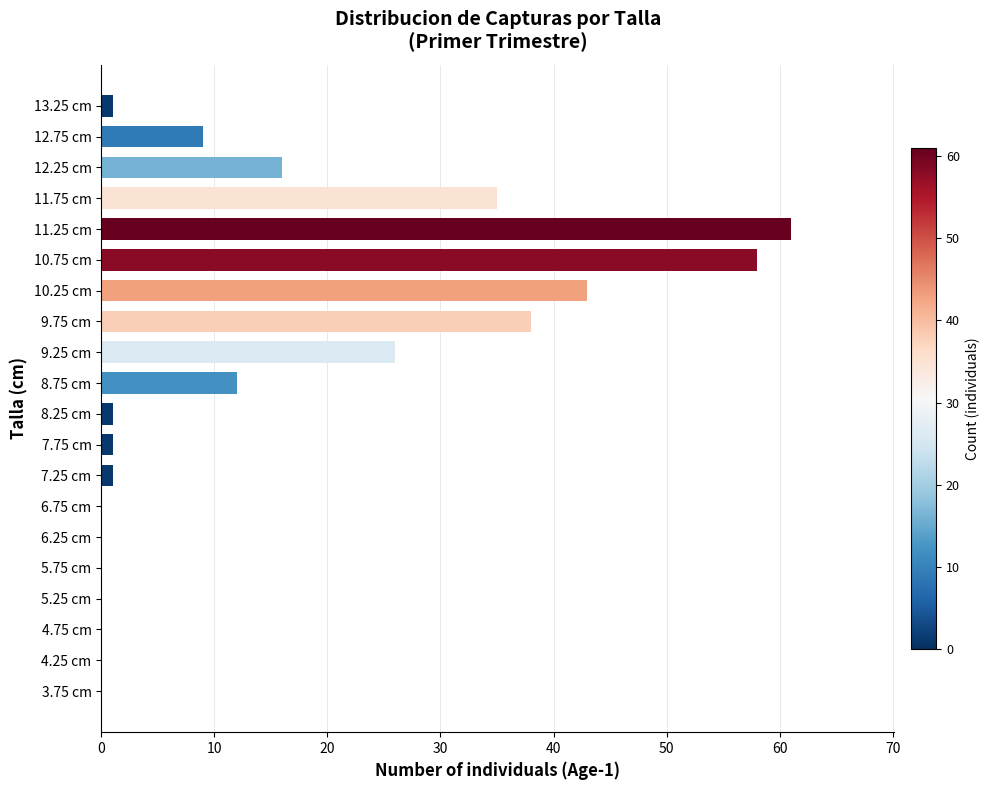

True or false: the data shows 0 at 4.75 cm.

True